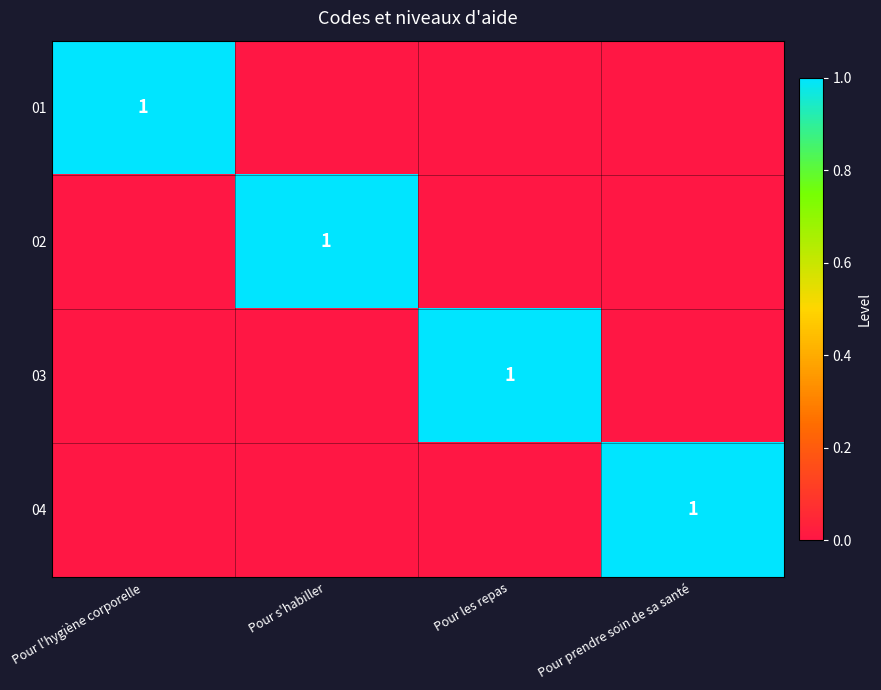

What is the total value across all series at Pour les repas?

1